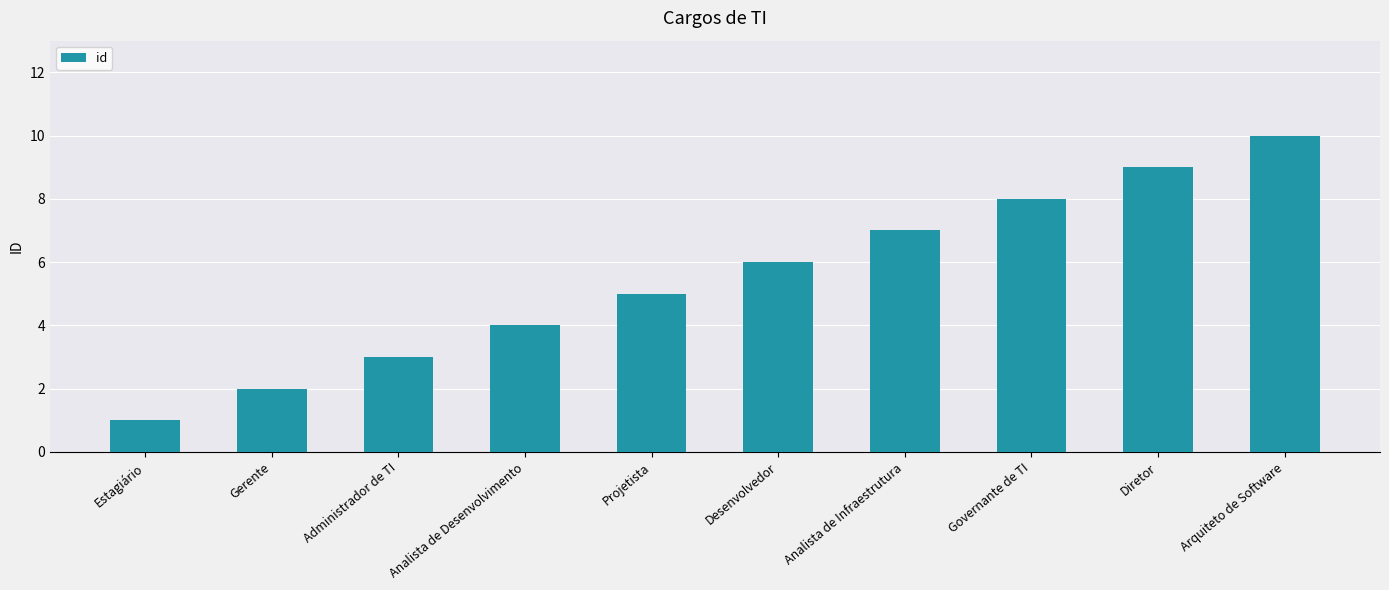

Is it true that the value at Estagiário is 0?

False